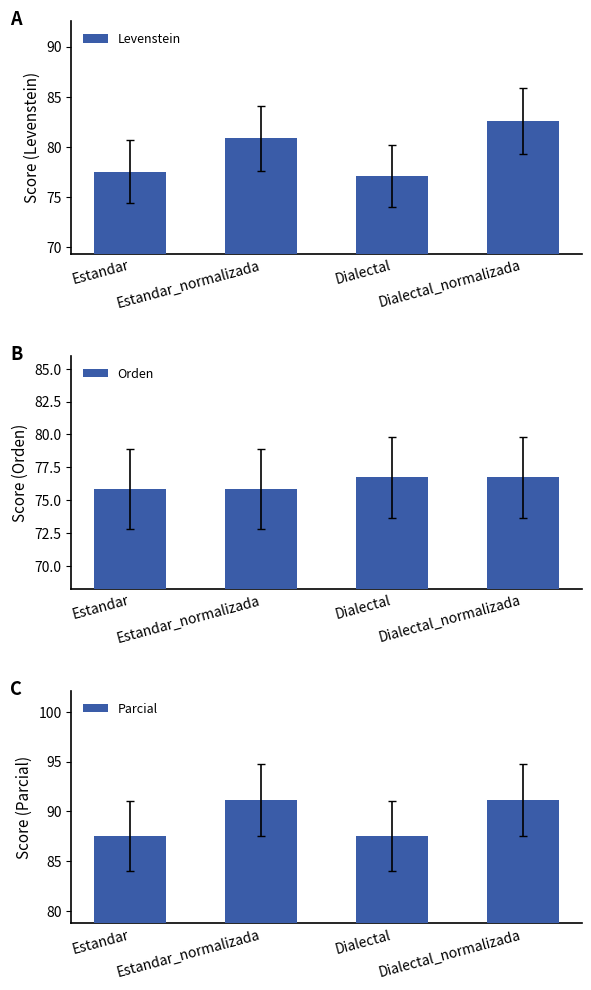

At how many categories does at least one series exceed 87?

4